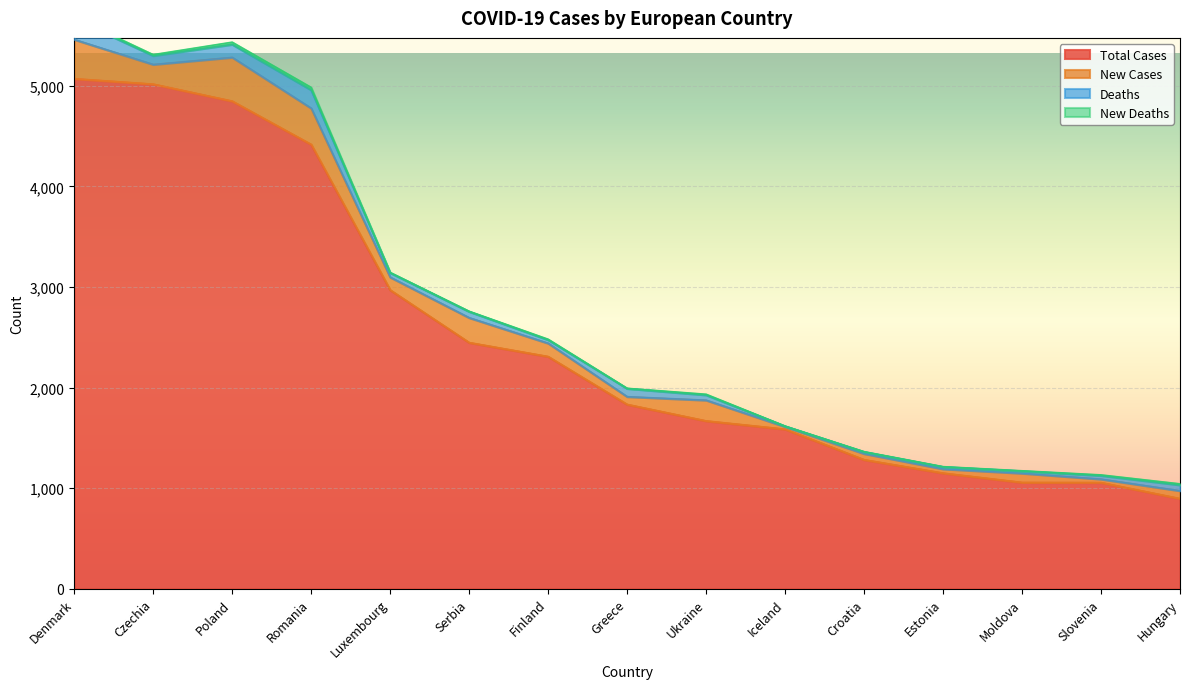

What position from the left is Denmark?

1